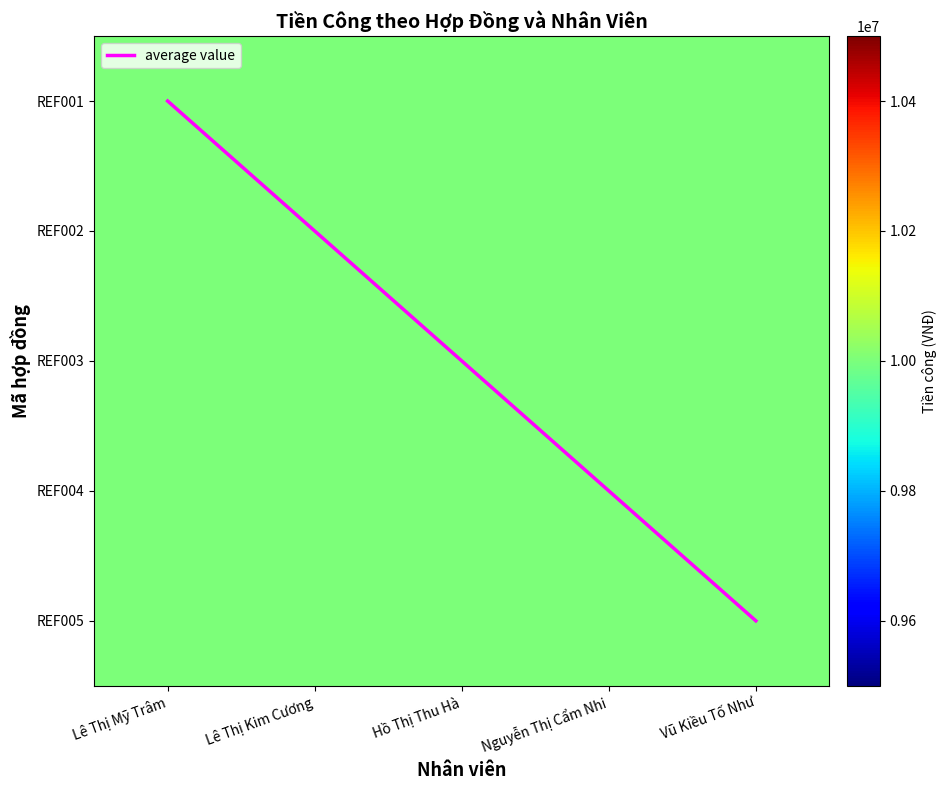

Rank the categories by REF002 value from highest to lowest.

Lê Thị Mỹ Trâm, Lê Thị Kim Cương, Hồ Thị Thu Hà, Nguyễn Thị Cẩm Nhi, Vũ Kiều Tố Như